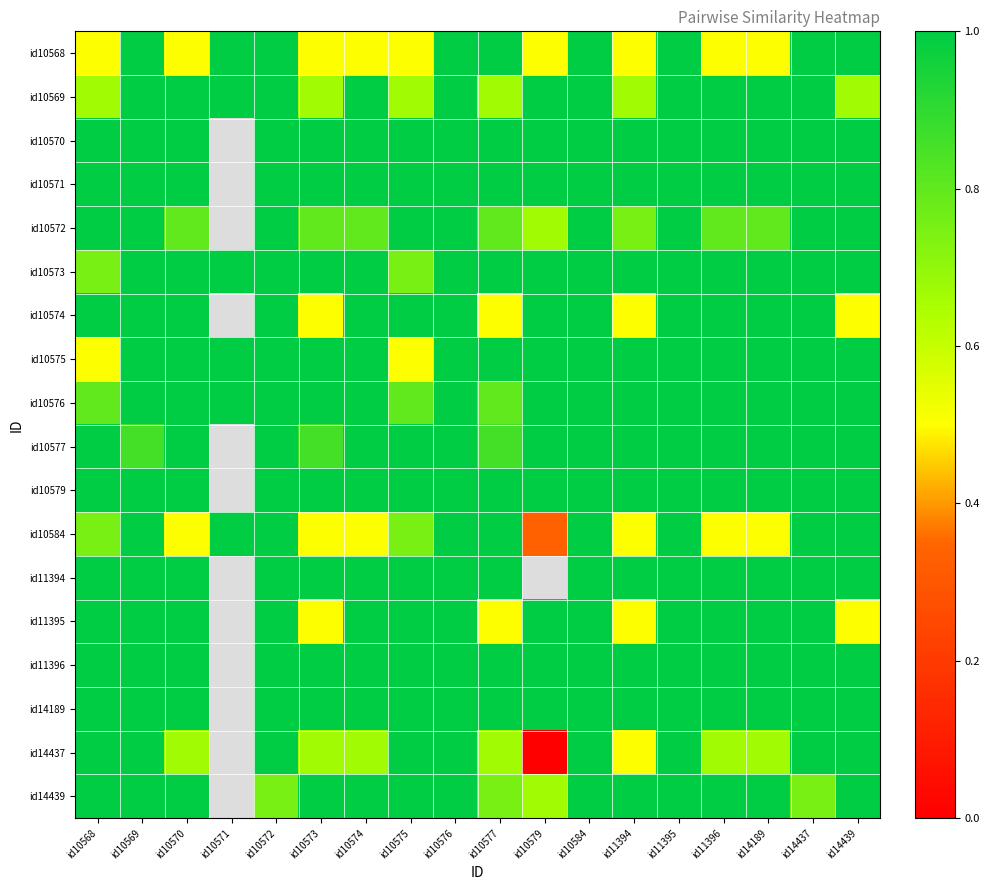

The value of id10579 at id10584 is 0.3. True or false?

False